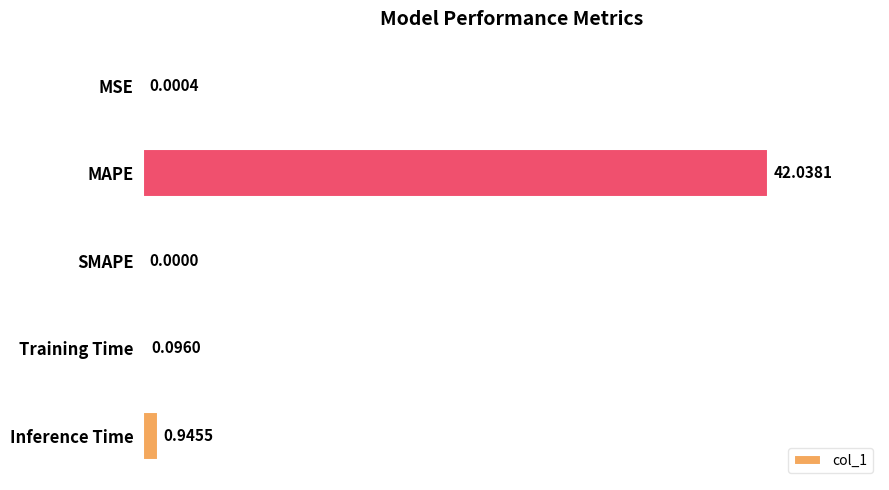

Which label corresponds to the largest value in the chart?

MAPE